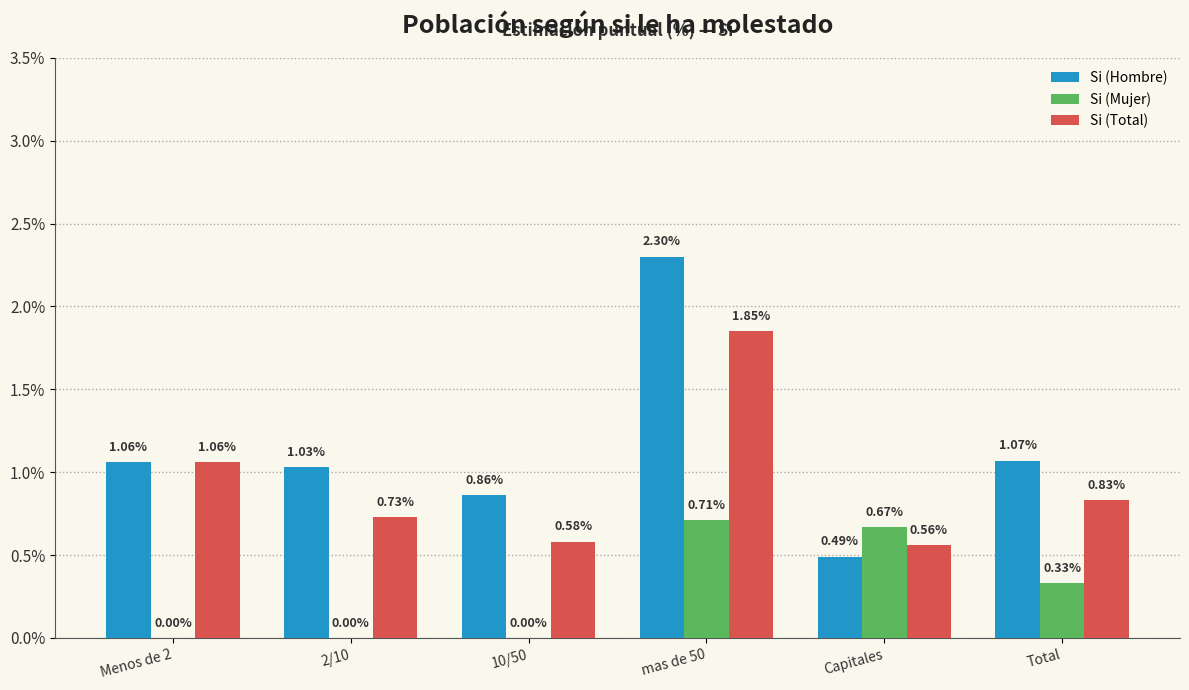

Which series changed the most between 2/10 and Total?

Si (Mujer)